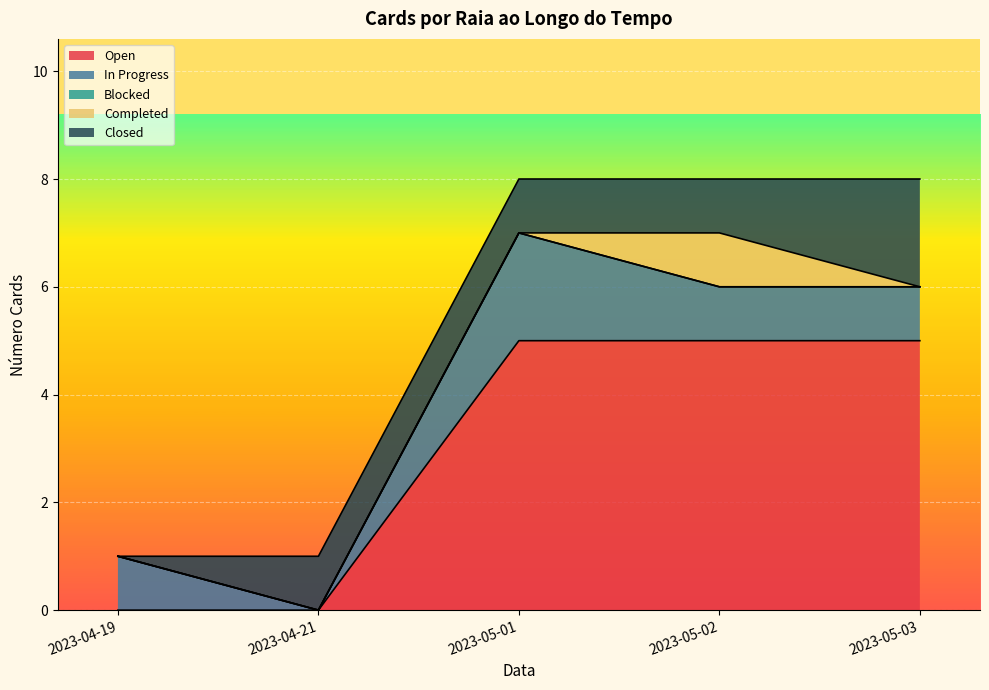

Is the value of Closed at 2023-04-19 greater than the value of Open at 2023-05-01?

No